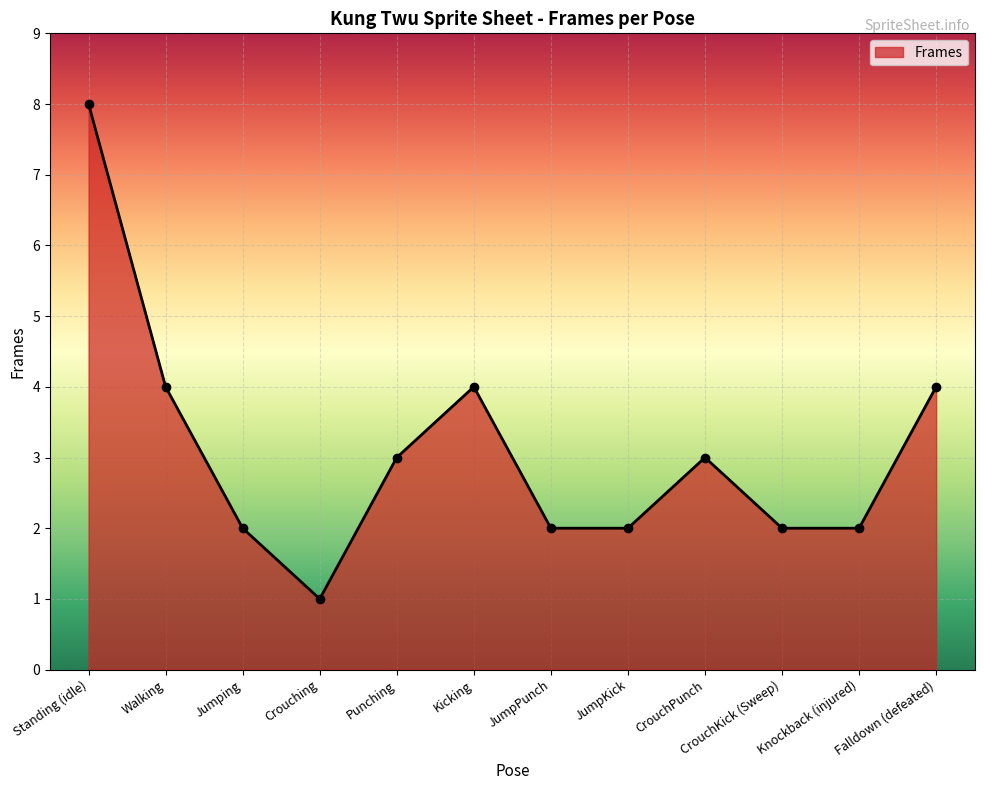

Where is the first local minimum?

Crouching